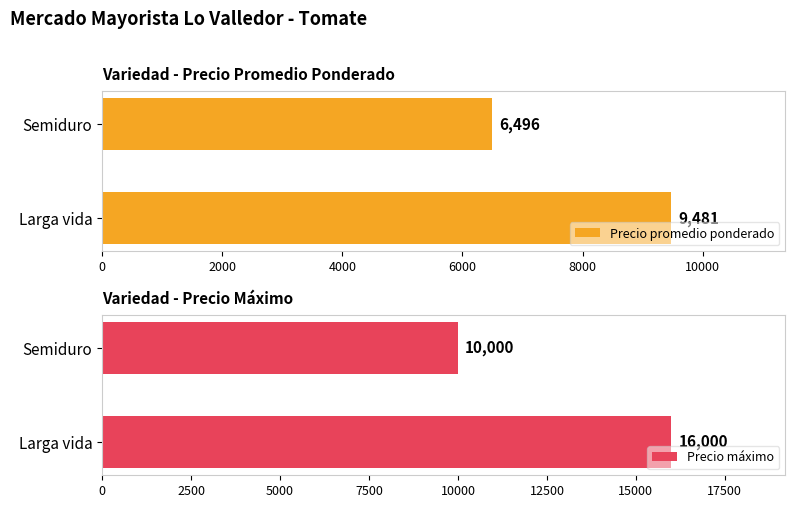

How many bars are there in total?

4